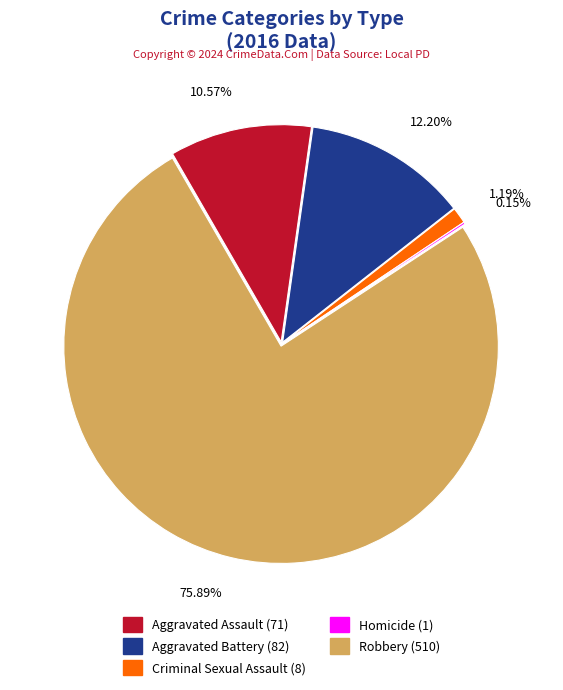

Is there any slice that represents more than half of the pie?

Yes